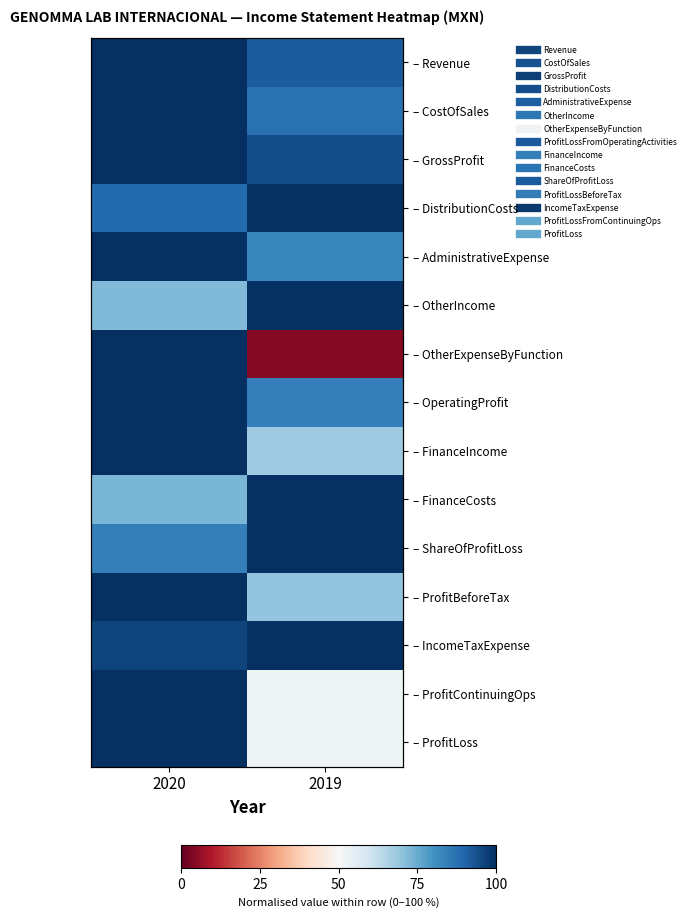

At 2020, list the series in order from smallest to largest.

– OtherIncome, – FinanceCosts, – ShareOfProfitLoss, – DistributionCosts, – IncomeTaxExpense, – Revenue, – CostOfSales, – GrossProfit, – AdministrativeExpense, – OtherExpenseByFunction, – OperatingProfit, – FinanceIncome, – ProfitBeforeTax, – ProfitContinuingOps, – ProfitLoss